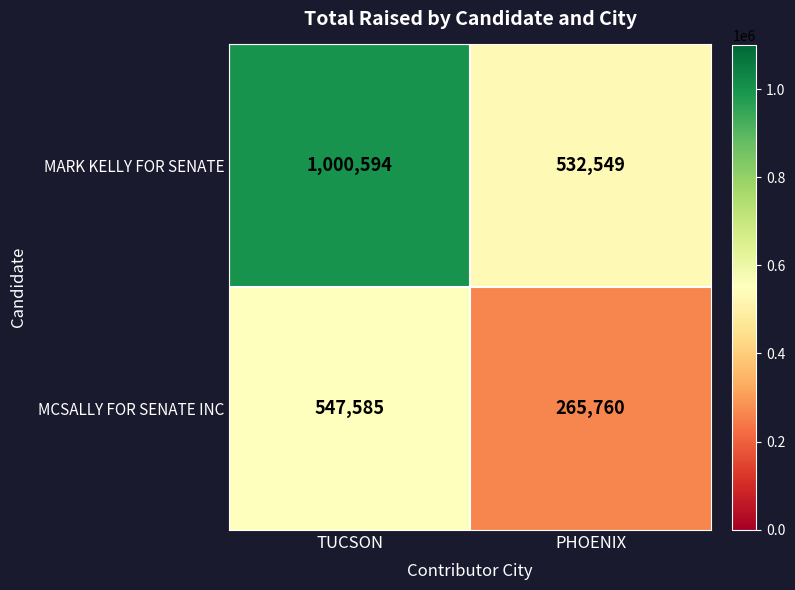

At which category does the chart reach its peak across all series?

TUCSON